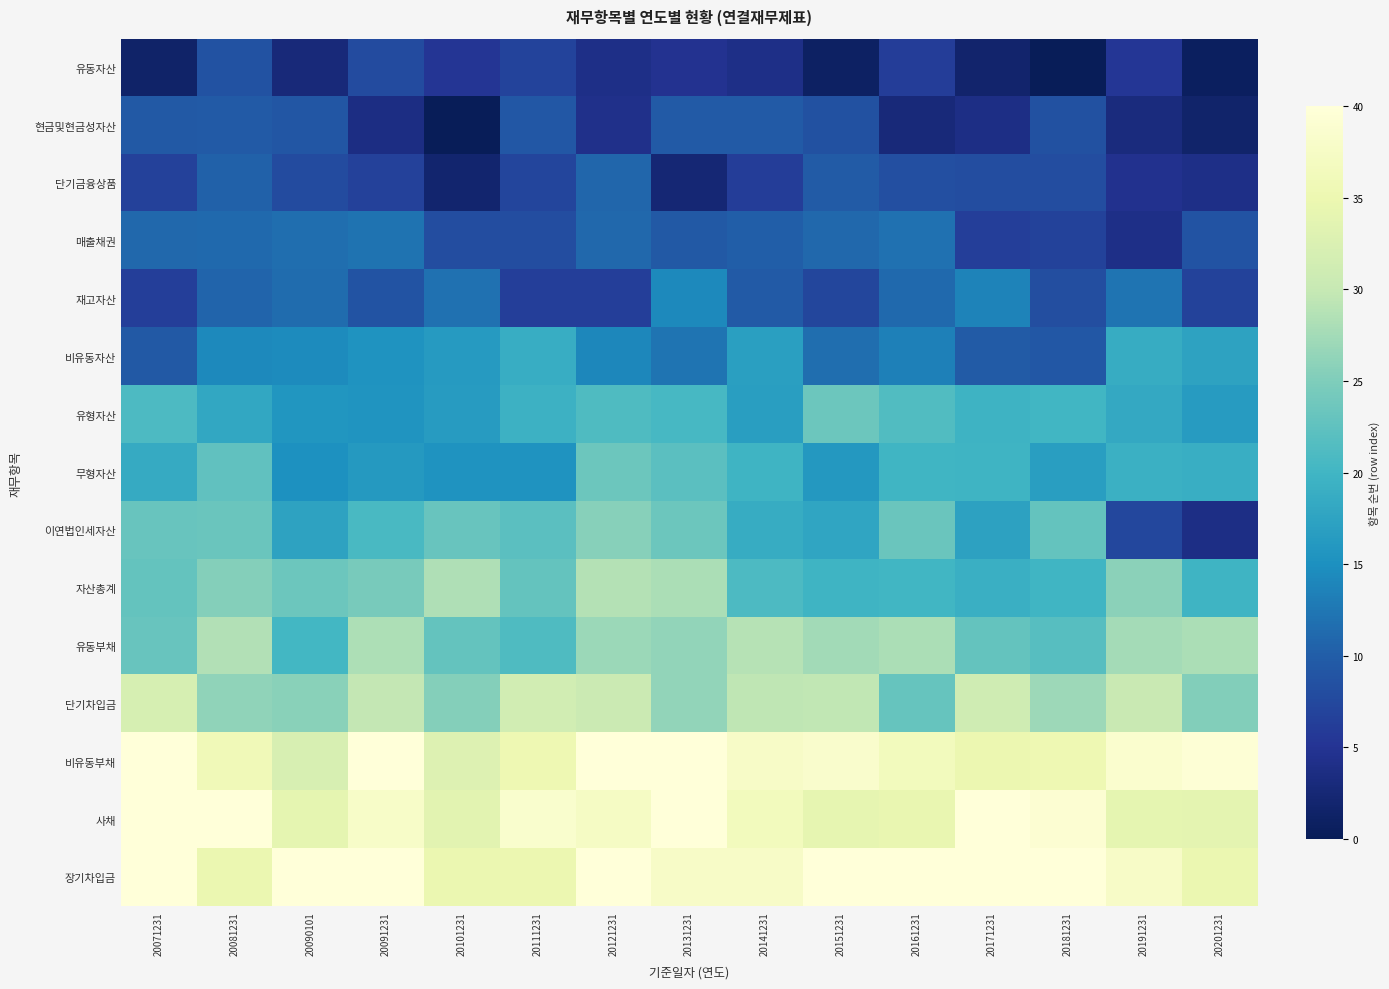

The value of 매출채권 at 20141231 is 3.2. True or false?

False